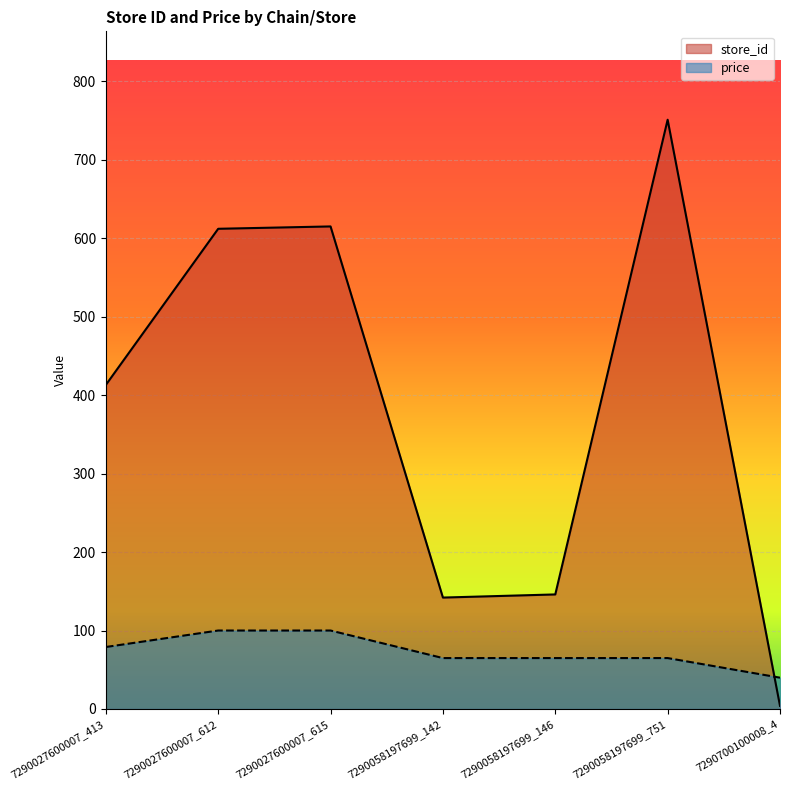

Is the value of store_id at 7290058197699_142 greater than the value of price at 7290027600007_612?

Yes